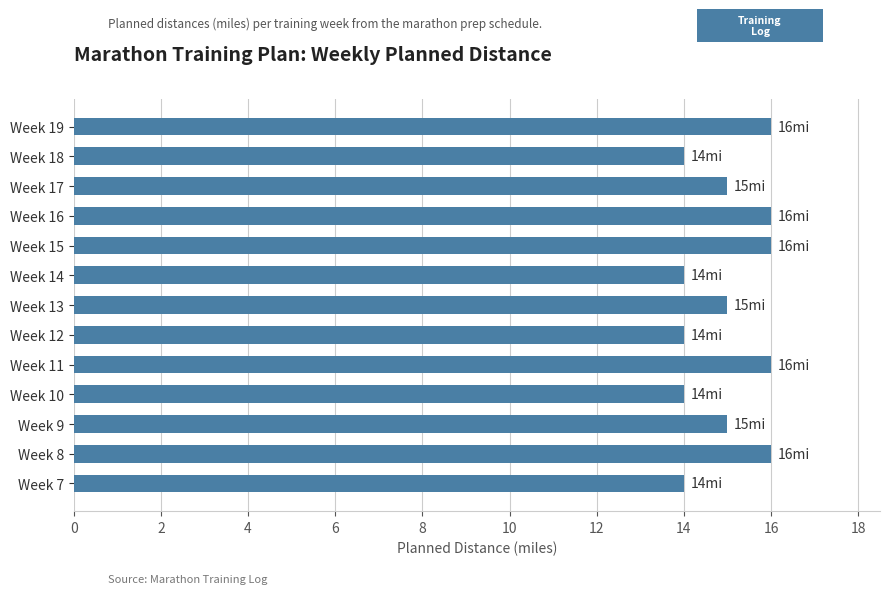

What is the greatest value displayed?

16